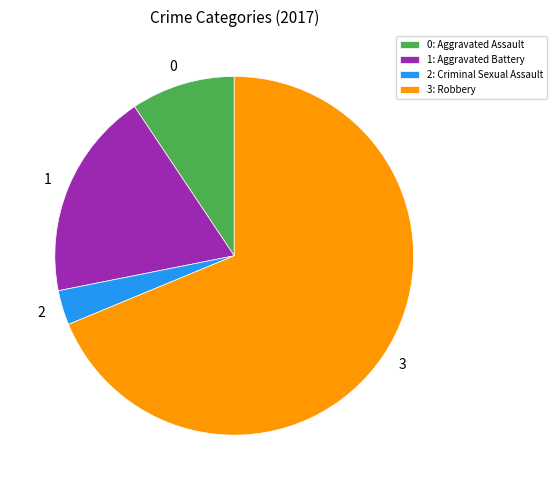

Count the number of slices in the pie.

4